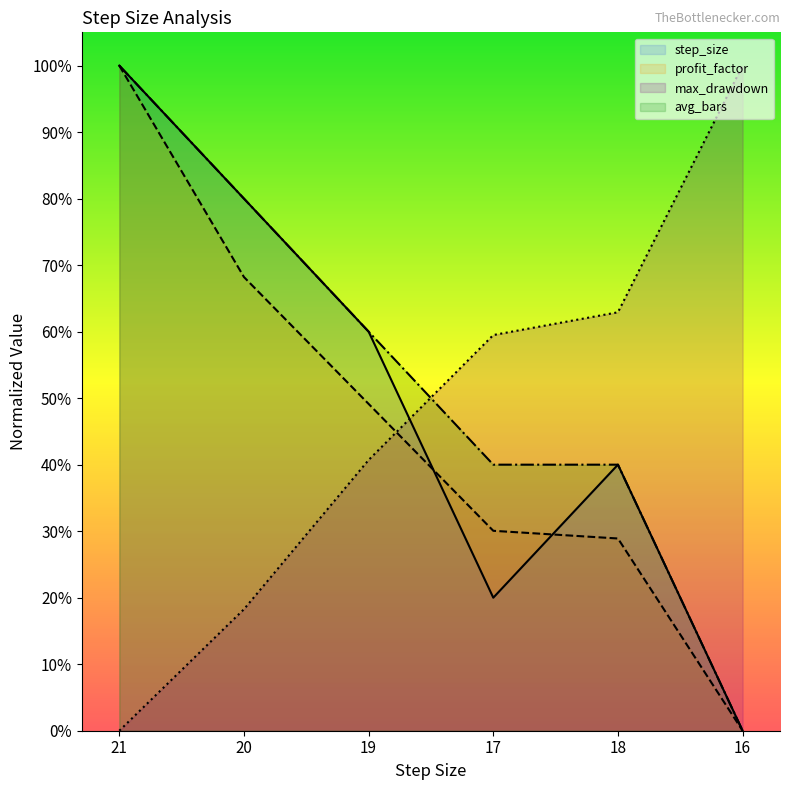

At 20, list the series in order from largest to smallest.

step_size, avg_bars, profit_factor, max_drawdown